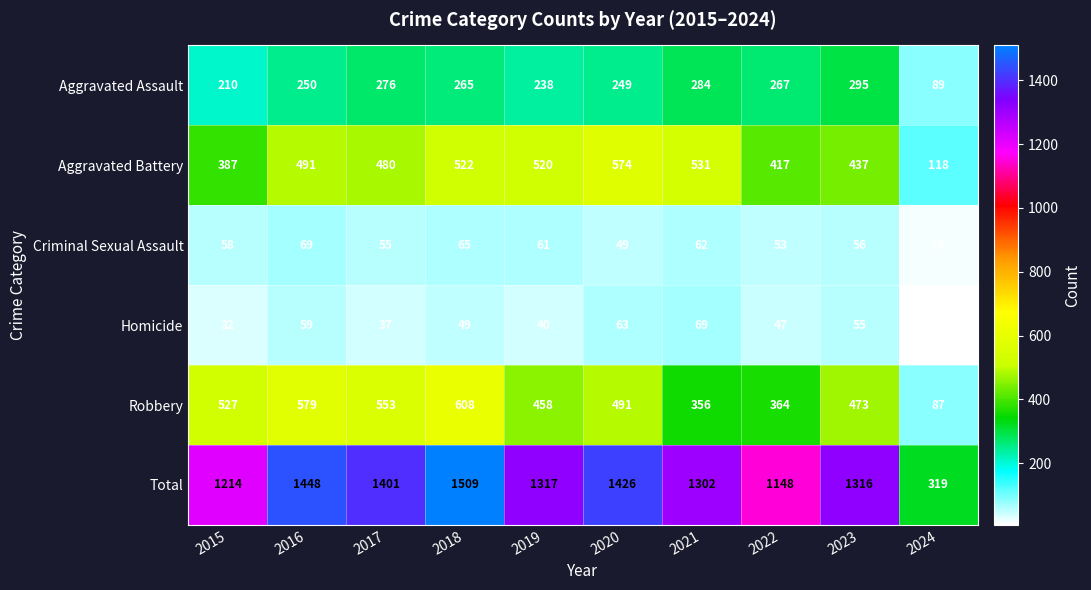

Where does the Total series first go above 1317?

2016